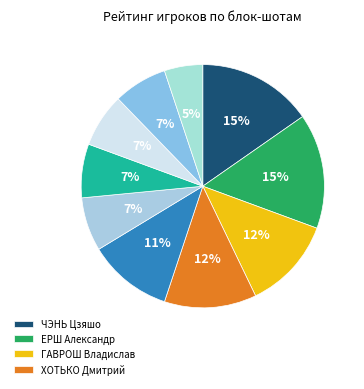

Count the number of slices in the pie.

10